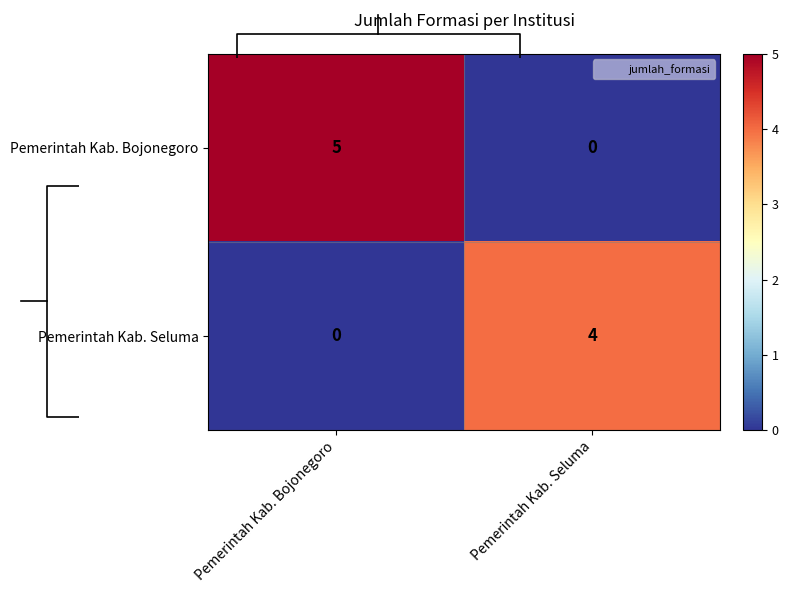

At how many categories does at least one series exceed 2?

2